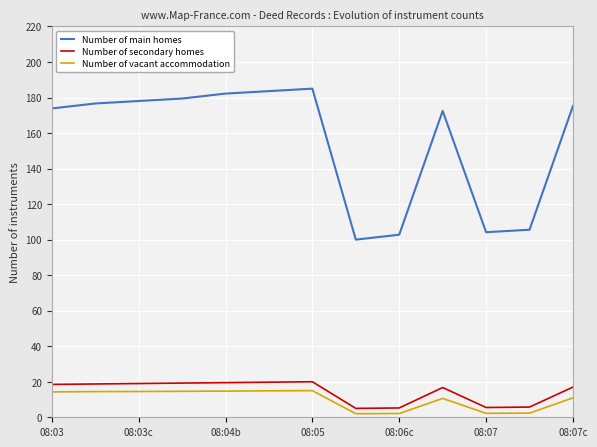

What is the maximum value for Number of secondary homes?

20.0